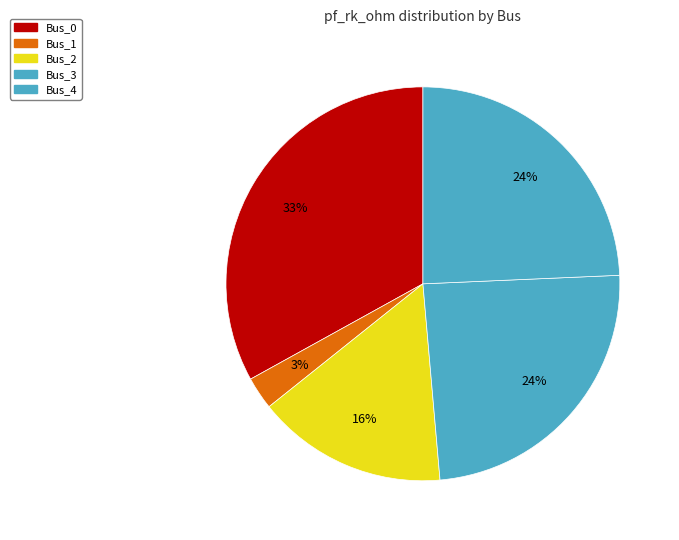

Rank the categories by value from lowest to highest.

Bus_1, Bus_2, Bus_3, Bus_4, Bus_0